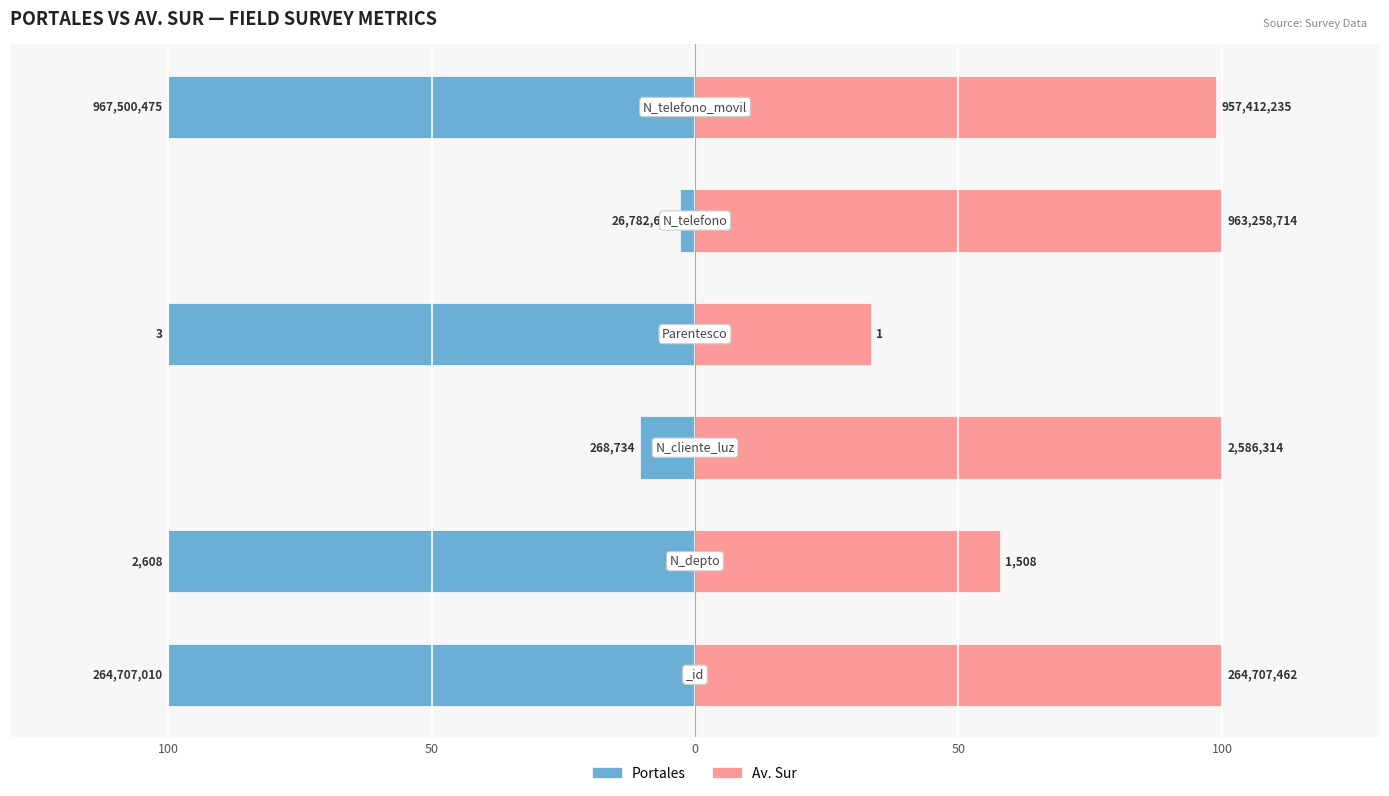

What is the approximate value of Portales at 0?

-10.4